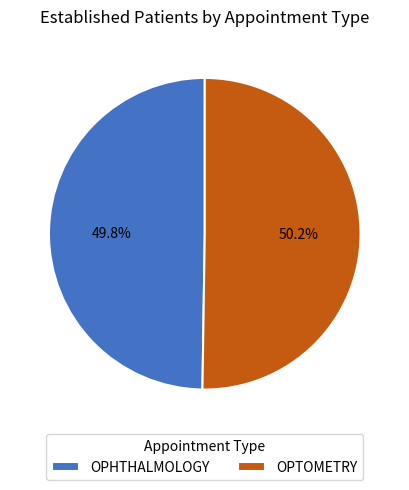

Does any single category account for the majority?

Yes